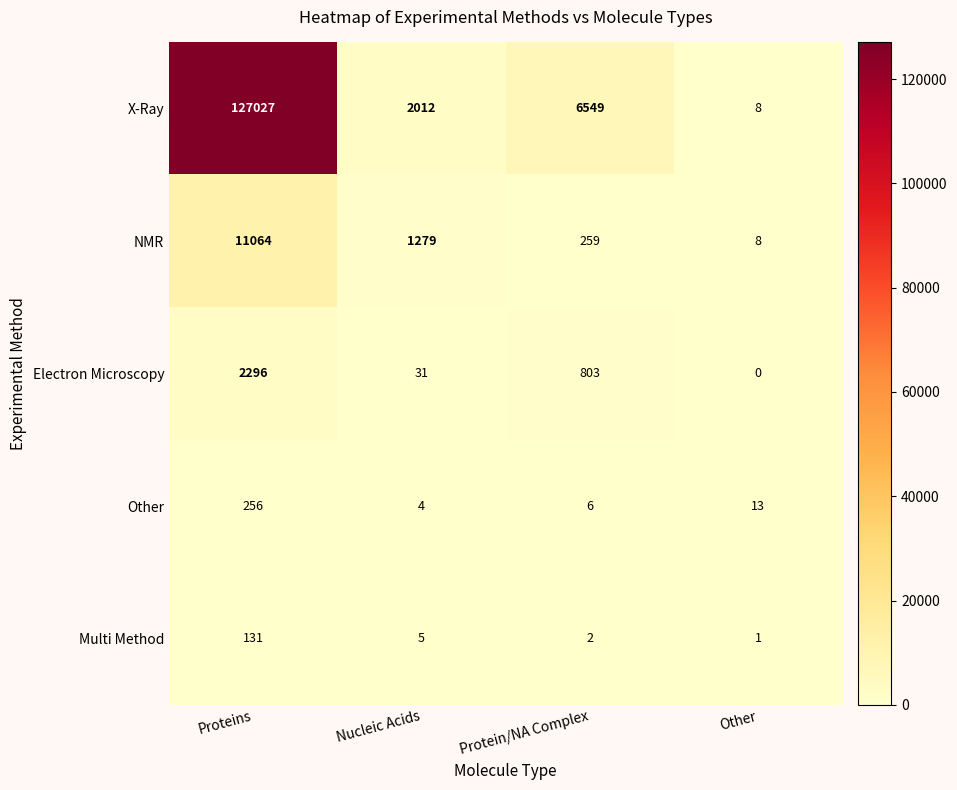

What is the difference between the highest and lowest values at Protein/NA Complex?

6547